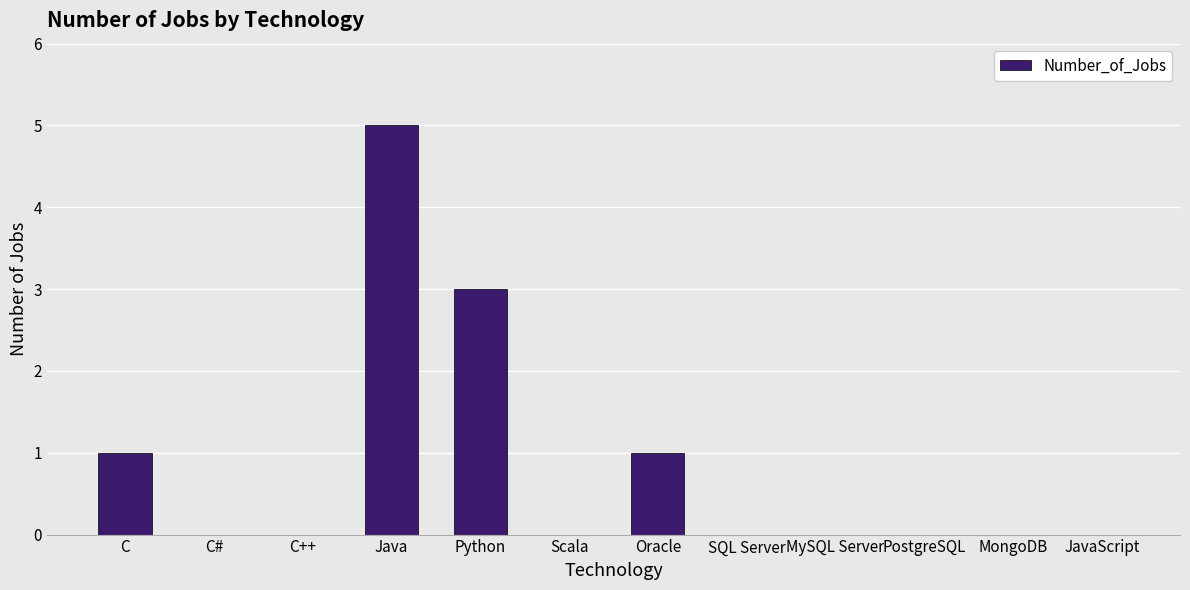

What is the sum of all values?

10